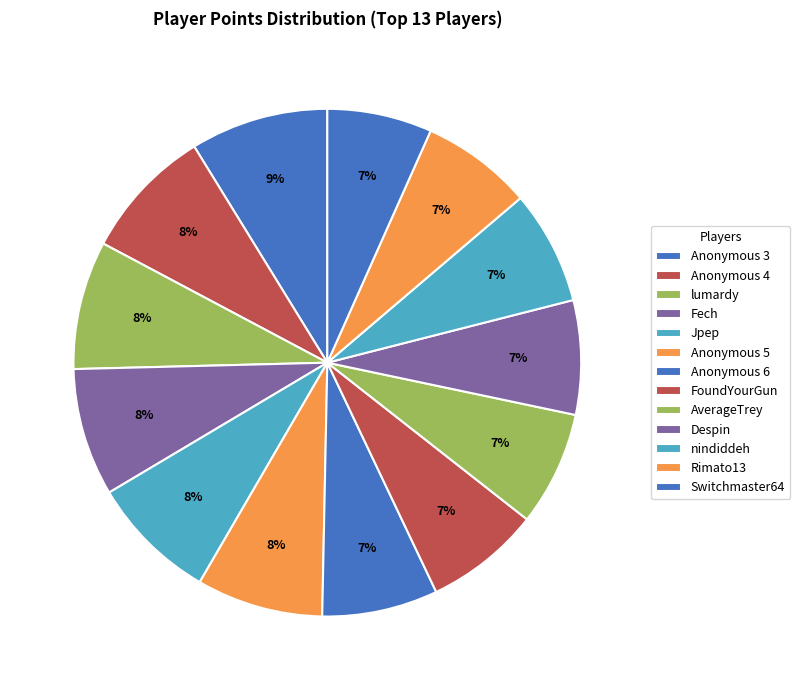

How many slices are in this pie chart?

13